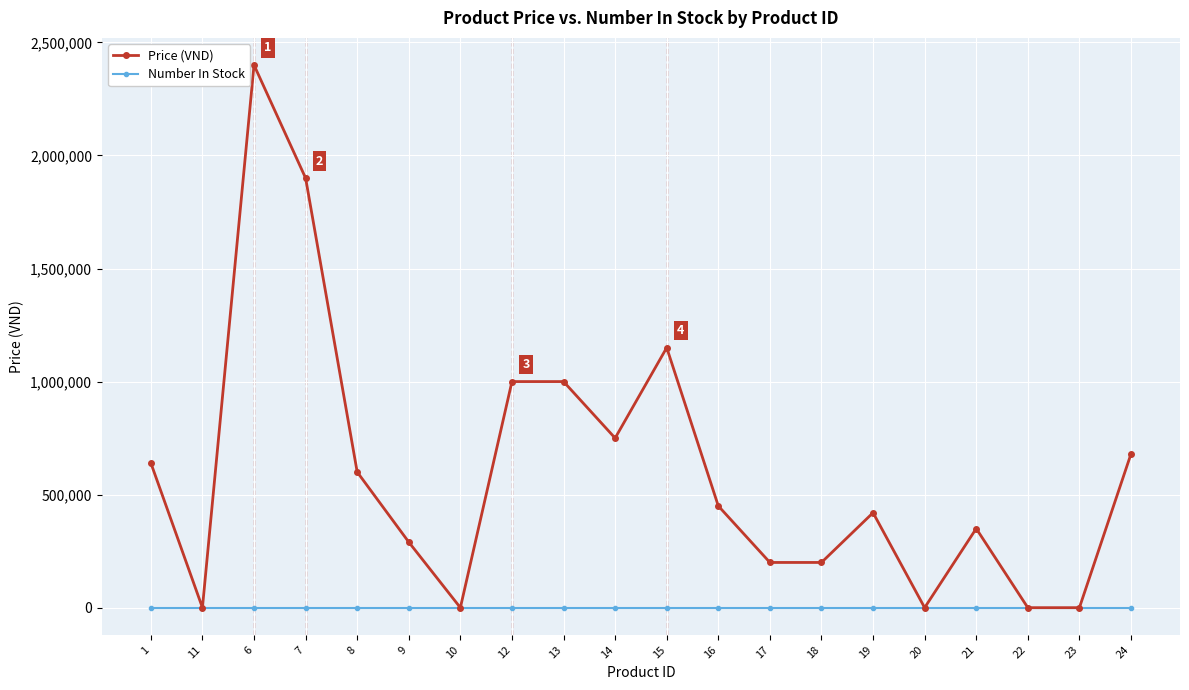

What is the difference between the highest and lowest values at 16?

450000